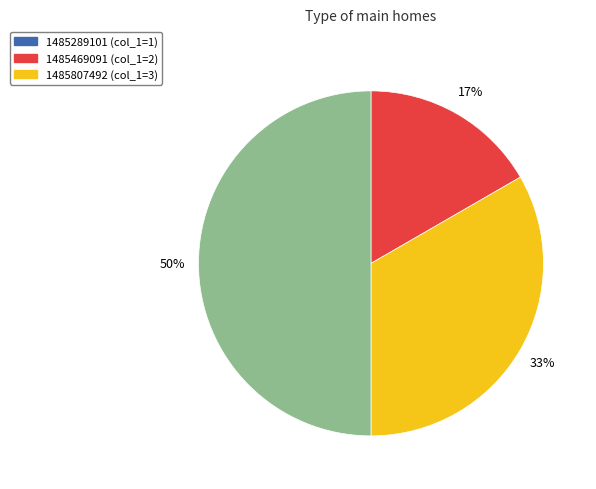

To the nearest percent, what is the difference between the largest and smallest slice percentages?

33%